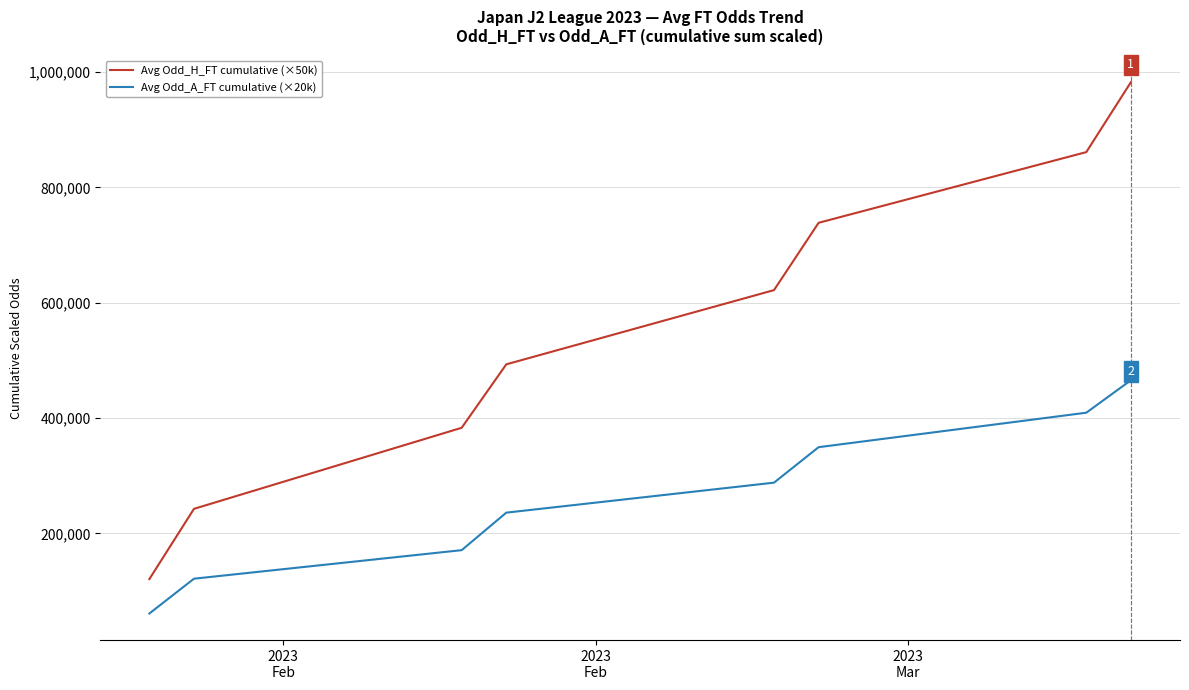

Which series has the widest spread of values?

Avg Odd_H_FT cumulative (×50k)